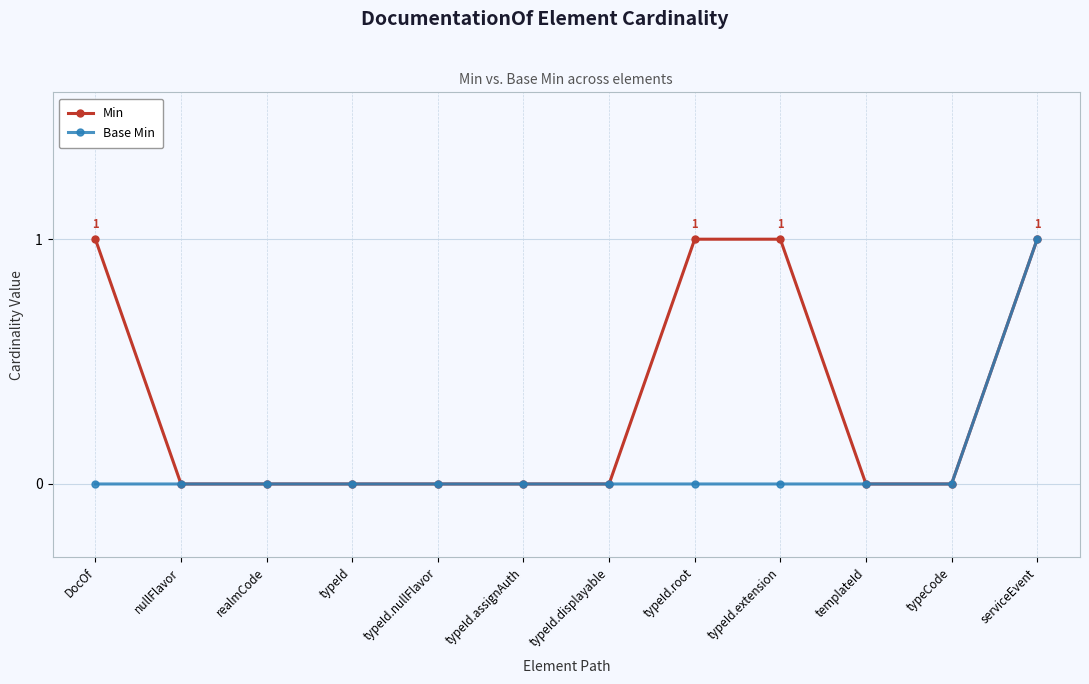

Which series has the largest total across all categories?

Min